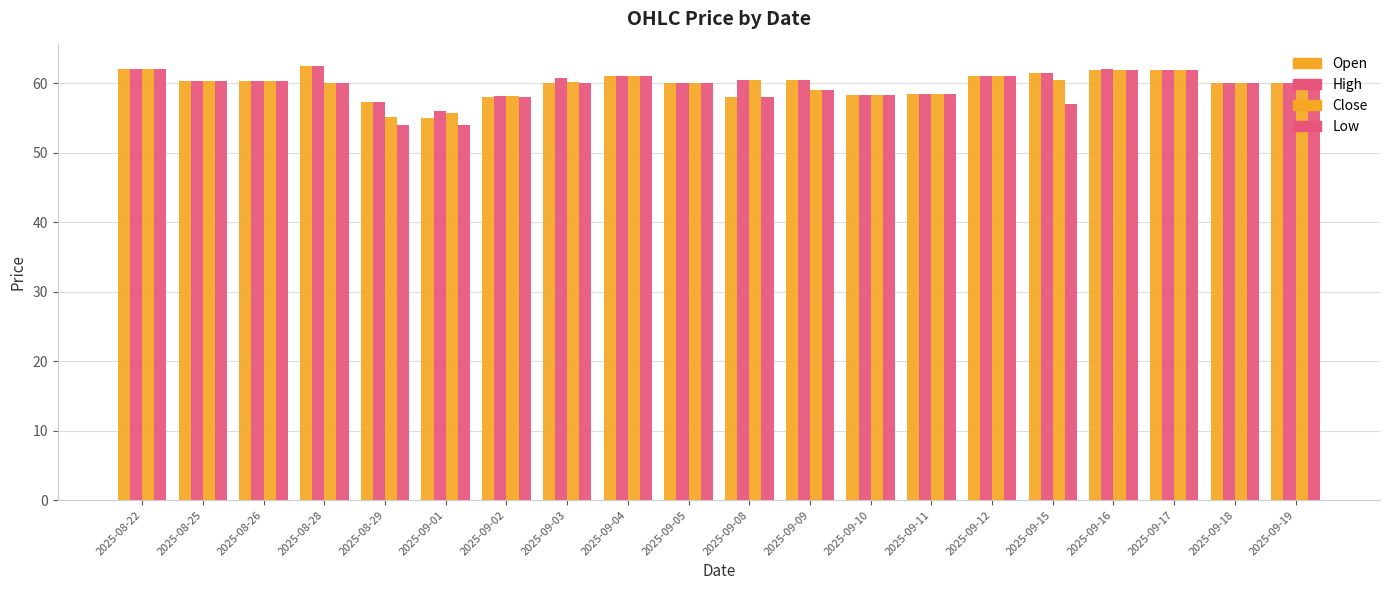

What is the average value of the Low series?

59.3